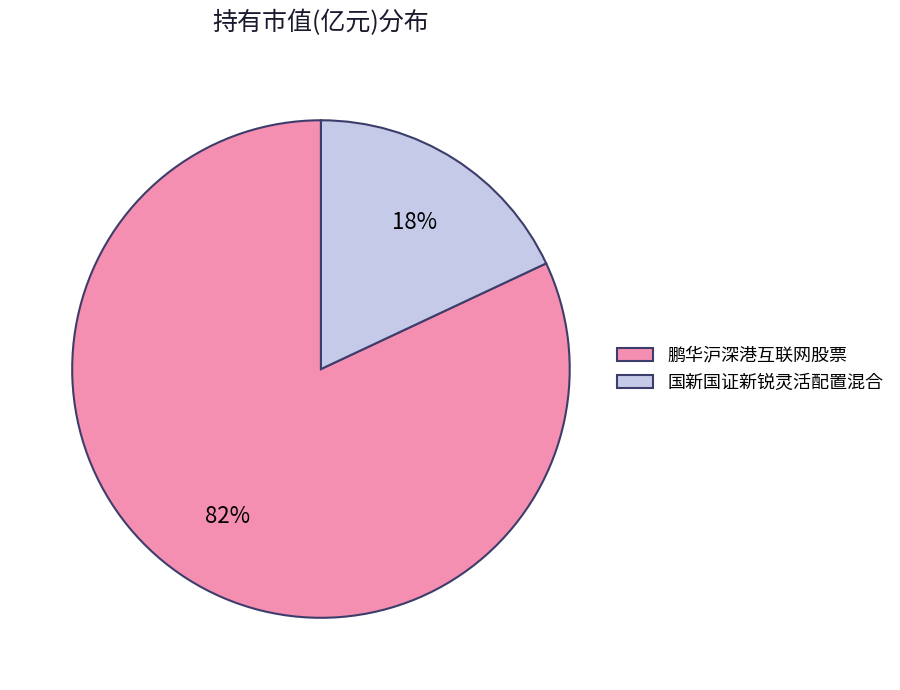

Does 鹏华沪深港互联网股票 represent more than half of the total?

Yes